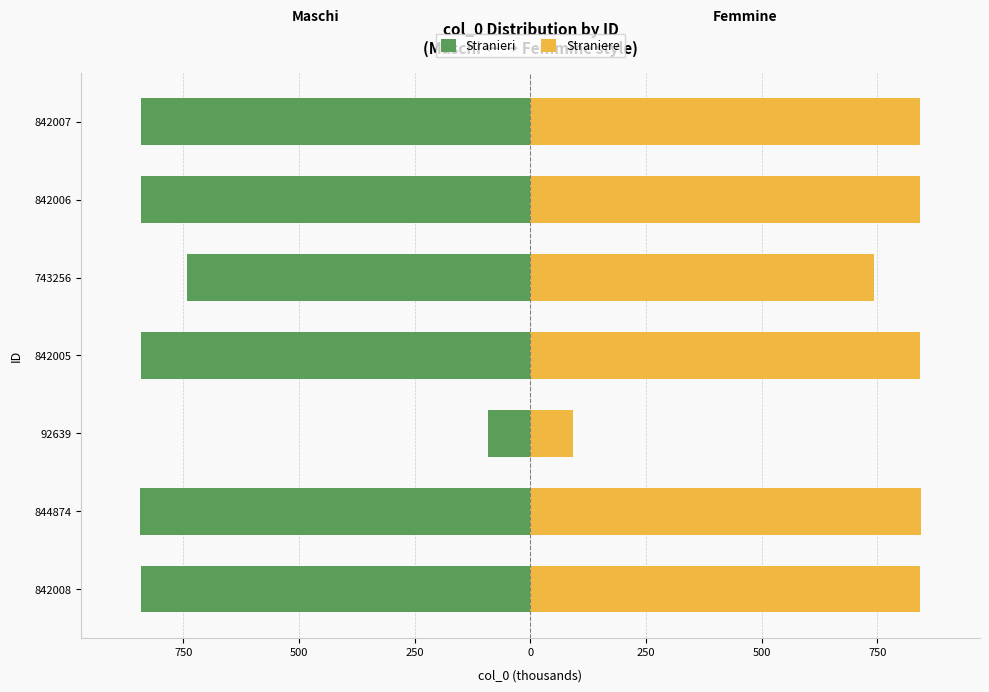

List the series in order of their peak value, lowest first.

Stranieri, Straniere